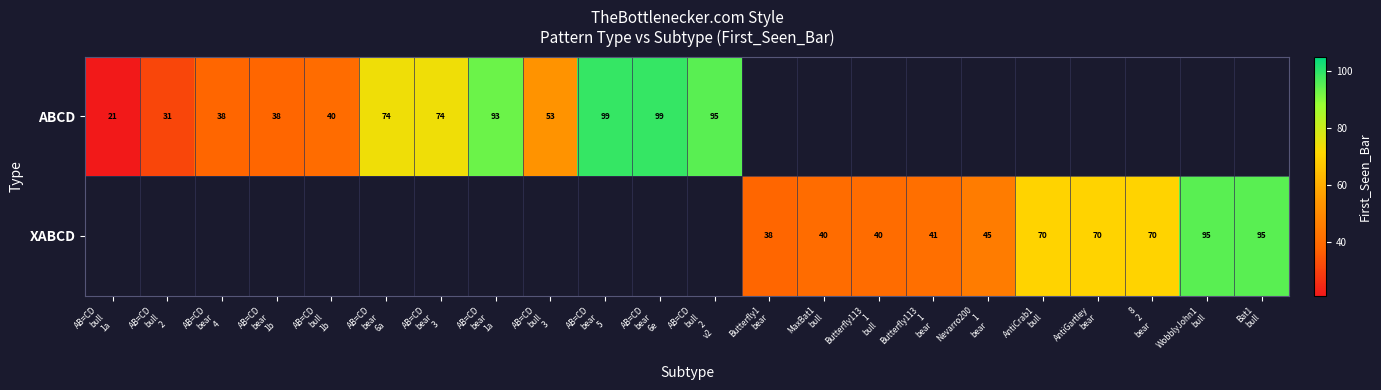

List the series in order of their peak value, highest first.

ABCD, XABCD